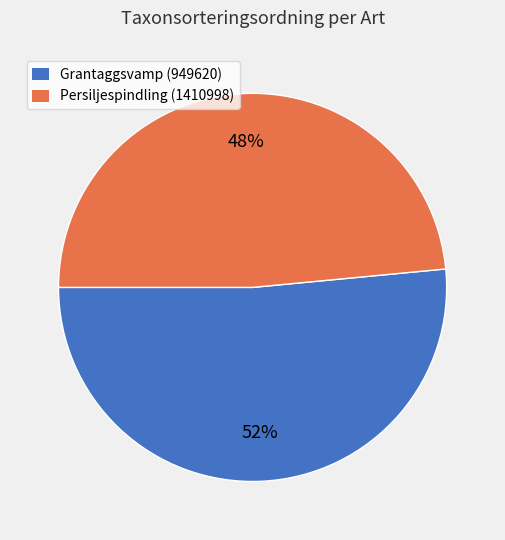

True or false: Persiljespindling (1410998) accounts for 58% of the total.

False